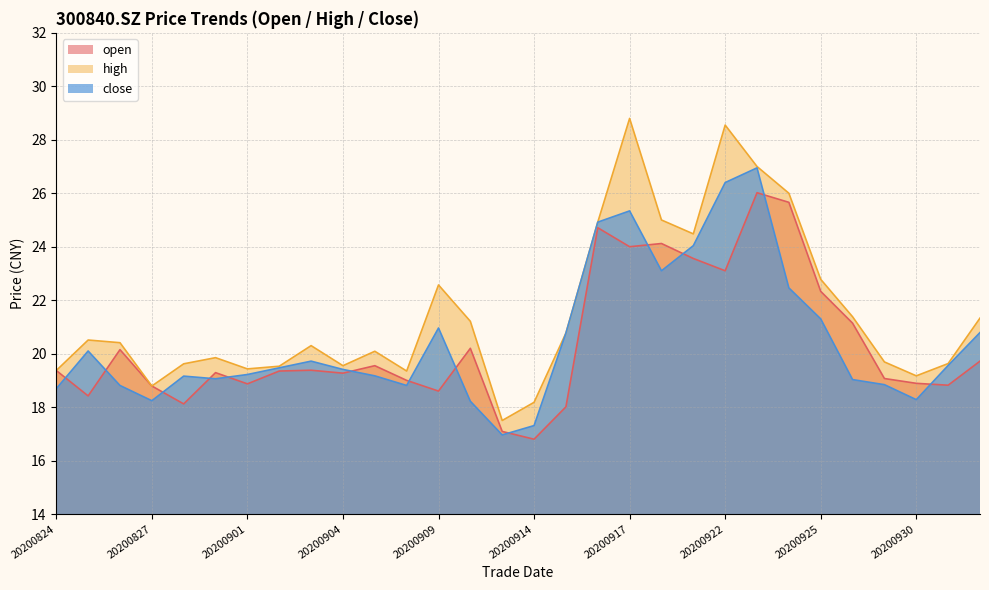

What is the highest value of the high series?

28.8